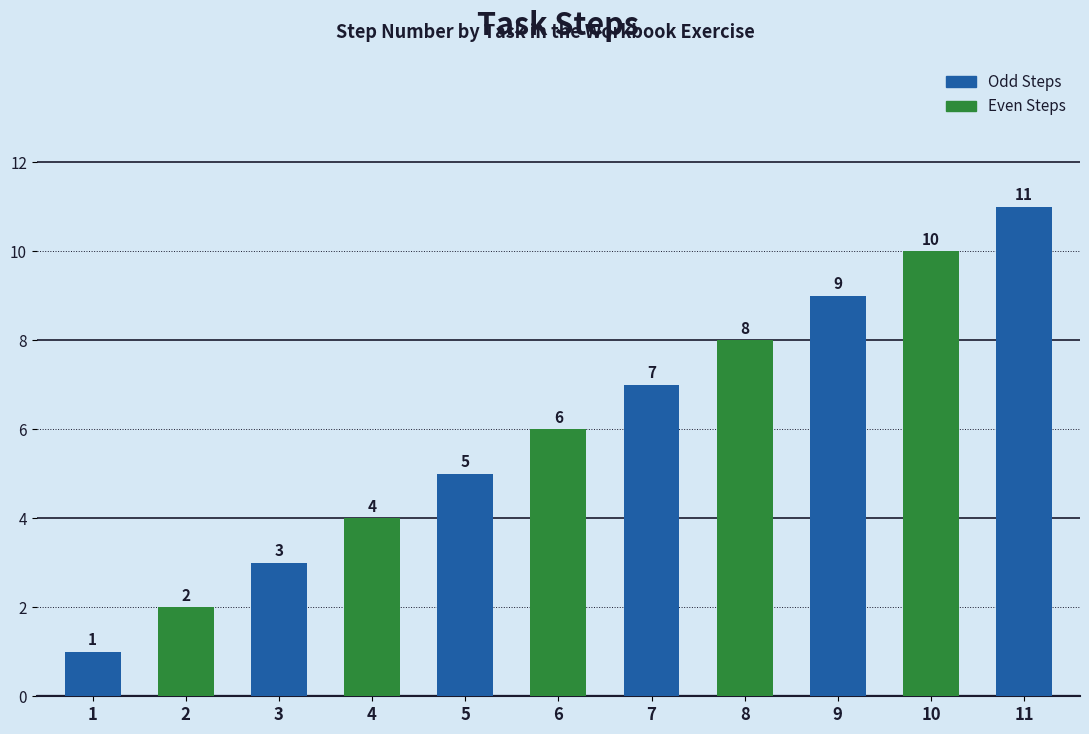

What is the change in value from 3 to 7?

+4